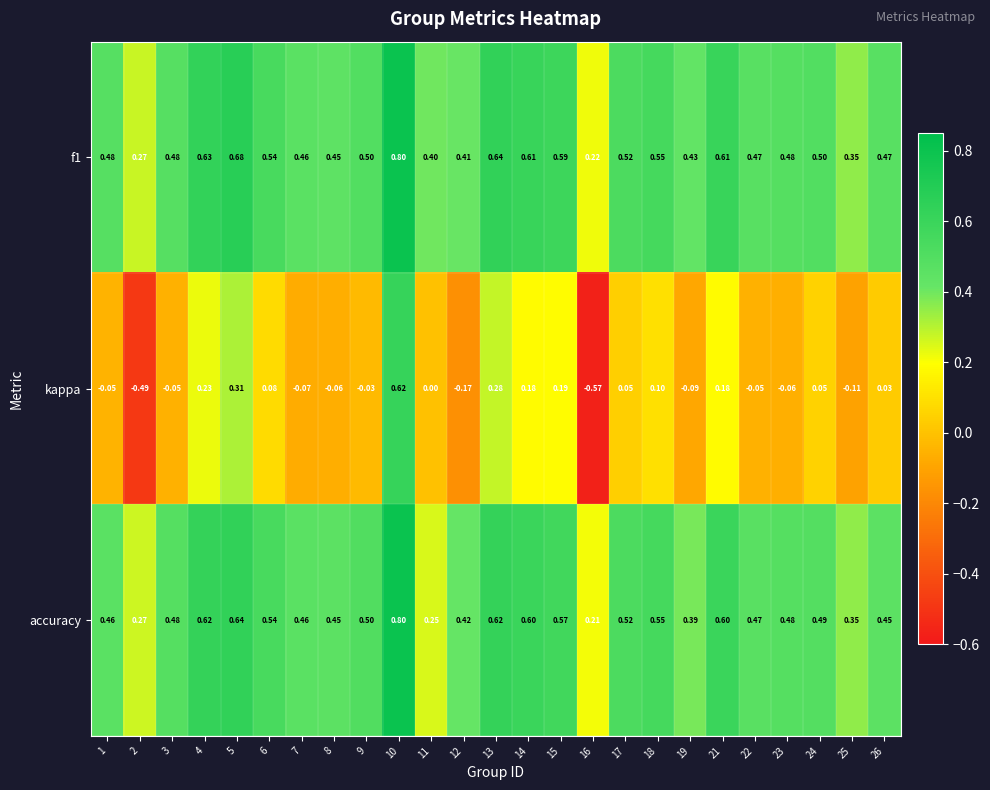

What is the total value across all series at 8?

0.8